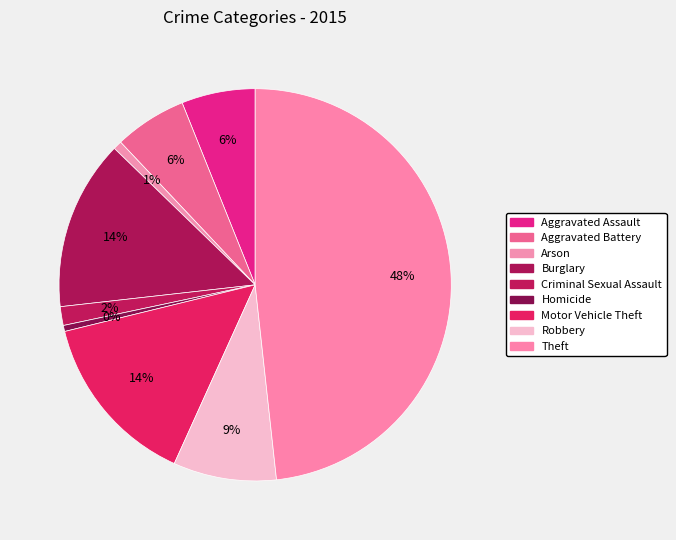

What is the change in value from Aggravated Assault to Criminal Sexual Assault?

-82